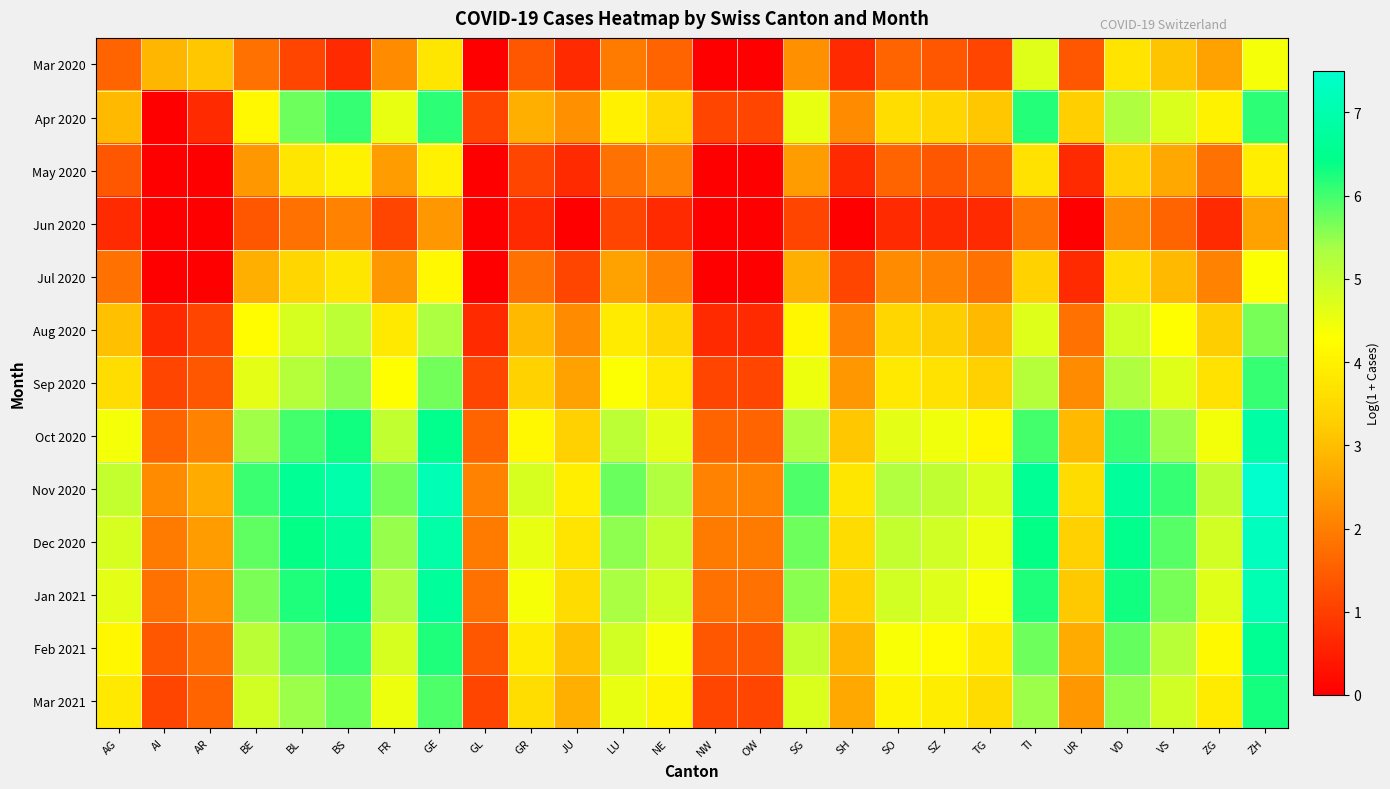

Reading right to left, extract all data points from this chart.

Mar 2020: ZH=4.4	ZG=2.6	VS=3.1	VD=3.7	UR=1.4	TI=4.7	TG=1.1	SZ=1.4	SO=1.6	SH=0.7	SG=2.3	OW=0.0	NW=0.0	NE=1.6	LU=1.9	JU=0.7	GR=1.4	GL=0.0	GE=3.8	FR=2.2	BS=0.7	BL=1.1	BE=1.8	AR=3.1	AI=2.9	AG=1.6
Apr 2020: ZH=6.1	ZG=4.0	VS=4.7	VD=5.3	UR=3.3	TI=6.2	TG=3.1	SZ=3.4	SO=3.6	SH=2.2	SG=4.6	OW=1.1	NW=1.1	NE=3.5	LU=4.0	JU=2.3	GR=2.8	GL=1.1	GE=6.1	FR=4.6	BS=6.1	BL=5.7	BE=4.1	AR=0.7	AI=0.0	AG=2.9
May 2020: ZH=3.9	ZG=1.8	VS=2.6	VD=3.3	UR=0.7	TI=3.7	TG=1.6	SZ=1.4	SO=1.6	SH=0.7	SG=2.5	OW=0.0	NW=0.0	NE=2.1	LU=1.8	JU=0.7	GR=1.1	GL=0.0	GE=4.0	FR=2.5	BS=4.0	BL=3.8	BE=2.4	AR=0.0	AI=0.0	AG=1.4
Jun 2020: ZH=2.6	ZG=0.7	VS=1.6	VD=2.2	UR=0.0	TI=1.8	TG=0.7	SZ=0.7	SO=0.7	SH=0.0	SG=1.1	OW=0.0	NW=0.0	NE=0.7	LU=1.1	JU=0.0	GR=0.7	GL=0.0	GE=2.4	FR=1.1	BS=2.1	BL=1.8	BE=1.4	AR=0.0	AI=0.0	AG=0.7
Jul 2020: ZH=4.3	ZG=2.1	VS=2.9	VD=3.6	UR=0.7	TI=3.4	TG=1.8	SZ=2.1	SO=2.2	SH=1.1	SG=2.8	OW=0.0	NW=0.0	NE=2.1	LU=2.6	JU=1.1	GR=1.8	GL=0.0	GE=4.2	FR=2.4	BS=3.8	BL=3.4	BE=2.8	AR=0.0	AI=0.0	AG=1.8
Aug 2020: ZH=5.7	ZG=3.3	VS=4.3	VD=4.9	UR=1.8	TI=4.7	TG=2.9	SZ=3.3	SO=3.4	SH=2.1	SG=4.1	OW=0.7	NW=0.7	NE=3.4	LU=3.9	JU=2.2	GR=2.9	GL=0.7	GE=5.3	FR=3.8	BS=5.1	BL=4.8	BE=4.2	AR=1.1	AI=0.7	AG=3.0
Sep 2020: ZH=6.1	ZG=3.7	VS=4.7	VD=5.3	UR=2.2	TI=5.2	TG=3.3	SZ=3.7	SO=3.8	SH=2.4	SG=4.5	OW=1.1	NW=1.1	NE=3.8	LU=4.3	JU=2.6	GR=3.4	GL=1.1	GE=5.7	FR=4.3	BS=5.5	BL=5.2	BE=4.6	AR=1.4	AI=1.1	AG=3.6
Oct 2020: ZH=6.9	ZG=4.4	VS=5.4	VD=6.1	UR=2.9	TI=6.0	TG=4.1	SZ=4.5	SO=4.6	SH=3.1	SG=5.3	OW=1.6	NW=1.6	NE=4.6	LU=5.1	JU=3.3	GR=4.1	GL=1.6	GE=6.5	FR=5.0	BS=6.3	BL=6.0	BE=5.4	AR=2.1	AI=1.6	AG=4.4
Nov 2020: ZH=7.5	ZG=5.1	VS=6.1	VD=6.7	UR=3.6	TI=6.6	TG=4.7	SZ=5.1	SO=5.3	SH=3.8	SG=5.9	OW=2.1	NW=2.1	NE=5.3	LU=5.8	JU=4.0	GR=4.8	GL=2.1	GE=7.1	FR=5.7	BS=7.0	BL=6.6	BE=6.0	AR=2.7	AI=2.2	AG=5.0
Dec 2020: ZH=7.3	ZG=4.9	VS=5.9	VD=6.5	UR=3.3	TI=6.4	TG=4.5	SZ=4.9	SO=5.0	SH=3.6	SG=5.7	OW=1.9	NW=1.9	NE=5.0	LU=5.5	JU=3.7	GR=4.6	GL=1.9	GE=6.9	FR=5.5	BS=6.7	BL=6.4	BE=5.8	AR=2.5	AI=1.9	AG=4.8
Jan 2021: ZH=7.1	ZG=4.7	VS=5.7	VD=6.3	UR=3.2	TI=6.2	TG=4.3	SZ=4.7	SO=4.9	SH=3.4	SG=5.5	OW=1.8	NW=1.8	NE=4.9	LU=5.4	JU=3.6	GR=4.4	GL=1.8	GE=6.7	FR=5.3	BS=6.5	BL=6.2	BE=5.6	AR=2.3	AI=1.8	AG=4.6
Feb 2021: ZH=6.6	ZG=4.2	VS=5.2	VD=5.8	UR=2.7	TI=5.7	TG=3.9	SZ=4.2	SO=4.3	SH=2.9	SG=5.0	OW=1.4	NW=1.4	NE=4.3	LU=4.8	JU=3.0	GR=3.9	GL=1.4	GE=6.2	FR=4.8	BS=6.0	BL=5.7	BE=5.1	AR=1.8	AI=1.4	AG=4.1
Mar 2021: ZH=6.3	ZG=3.9	VS=4.9	VD=5.5	UR=2.4	TI=5.4	TG=3.6	SZ=3.9	SO=4.1	SH=2.6	SG=4.7	OW=1.1	NW=1.1	NE=4.1	LU=4.6	JU=2.8	GR=3.6	GL=1.1	GE=5.9	FR=4.5	BS=5.8	BL=5.4	BE=4.8	AR=1.6	AI=1.1	AG=3.8